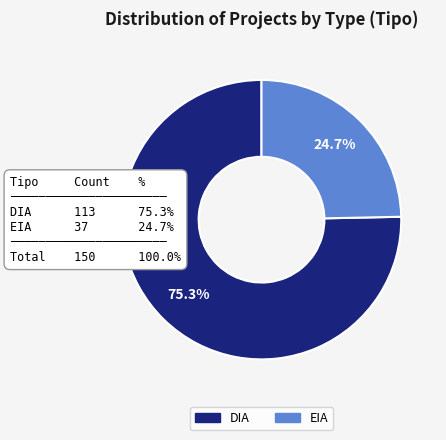

Which slice is the smallest?

EIA